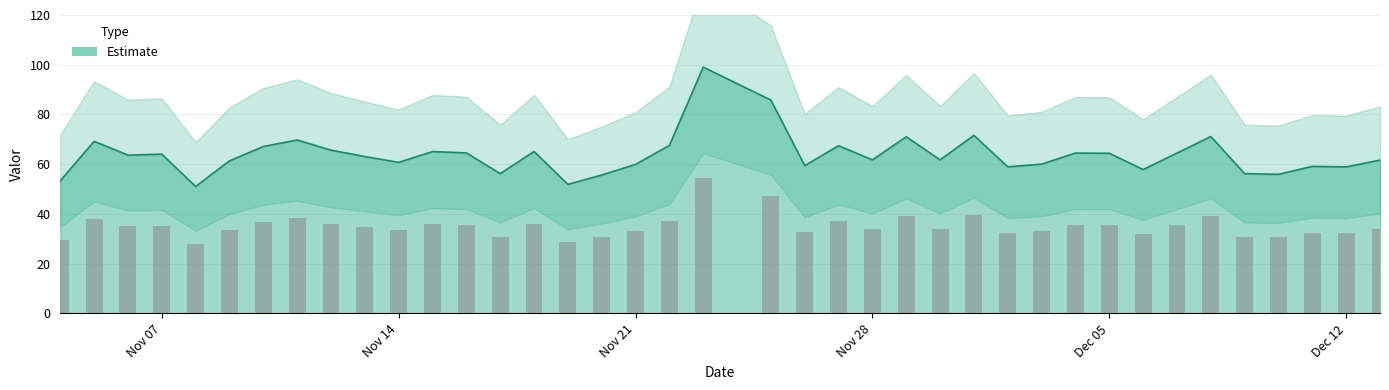

What is the label of the 15th bar from the left?

2022-11-18